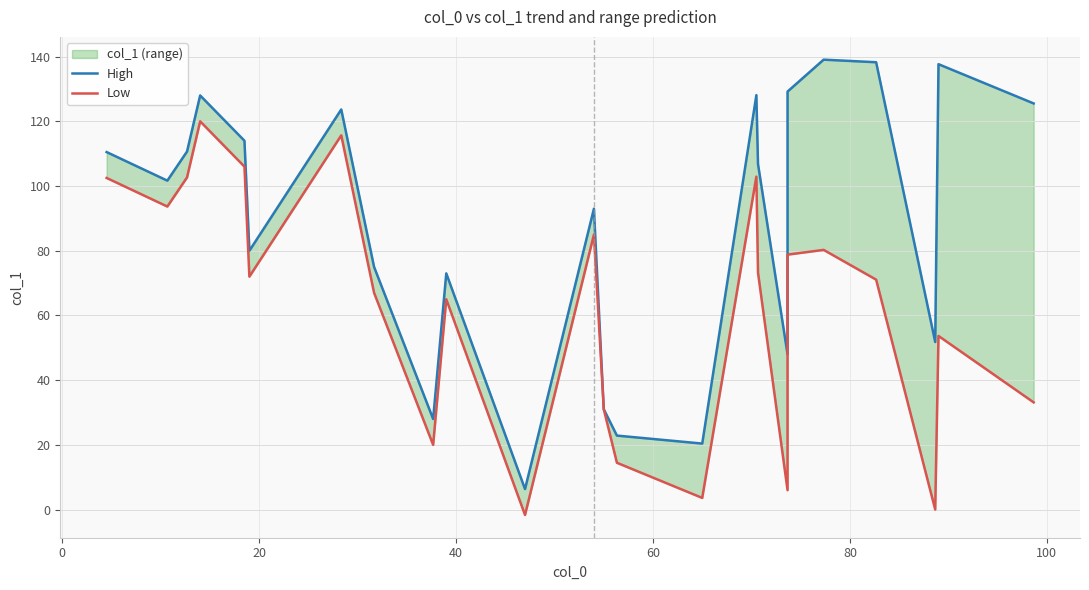

What is the value of the High point at the 5th from the left?

114.0